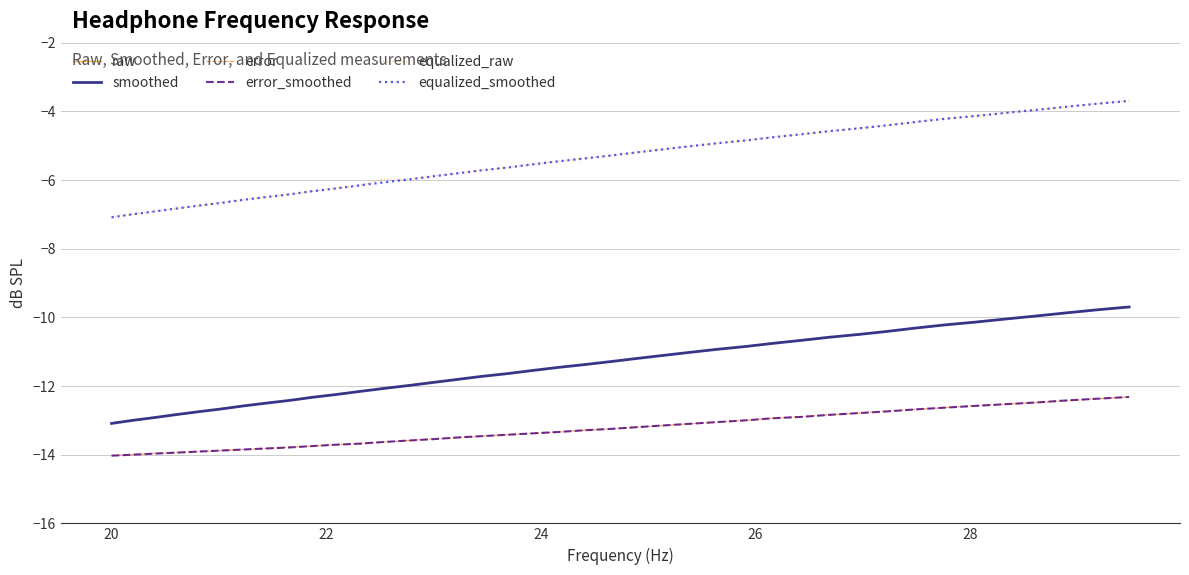

True or false: error and raw cross at least once.

False